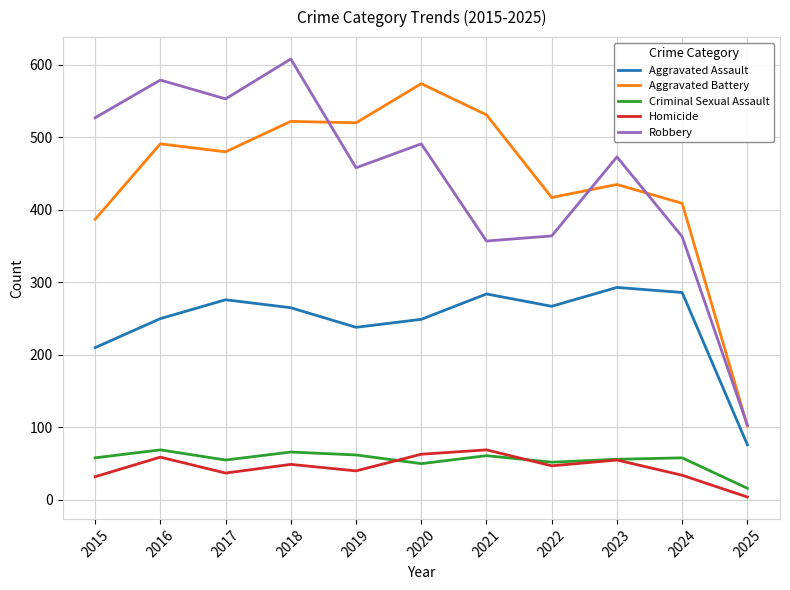

What is the total value across all series at 2017?

1401